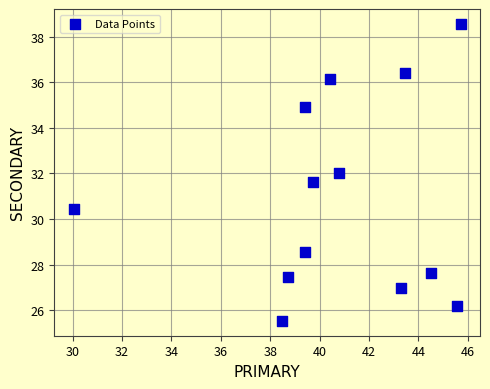

What is the range of Y values (max minus min)?

13.0